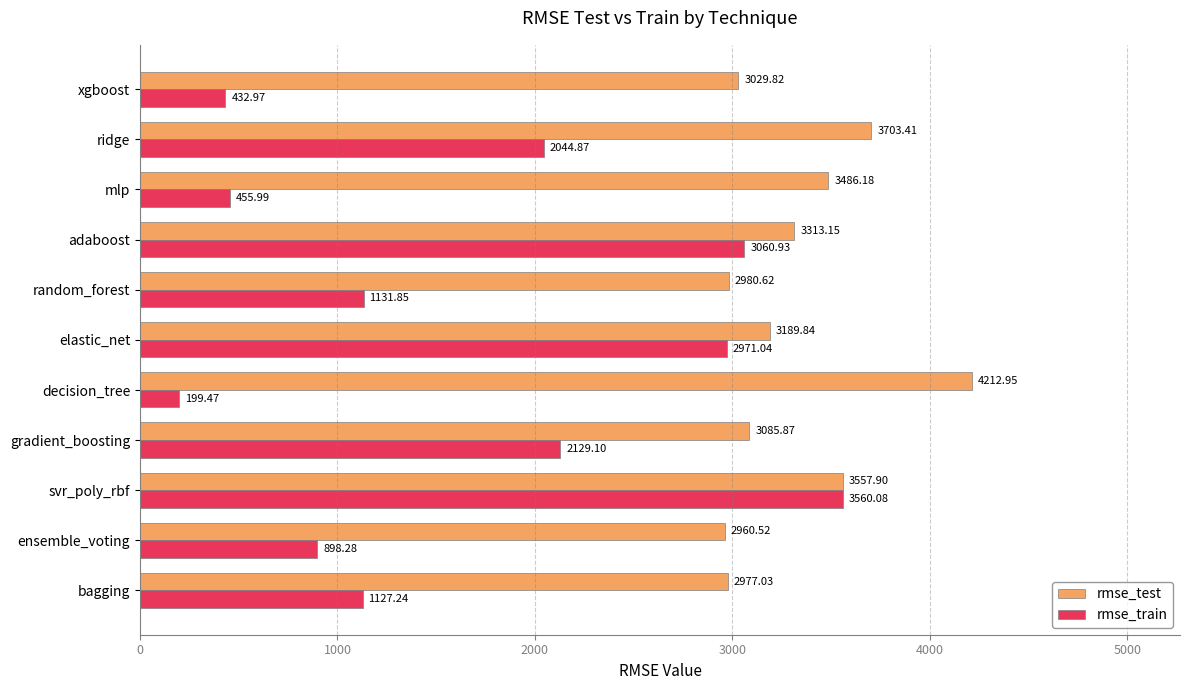

How many categories are shown in the chart?

11